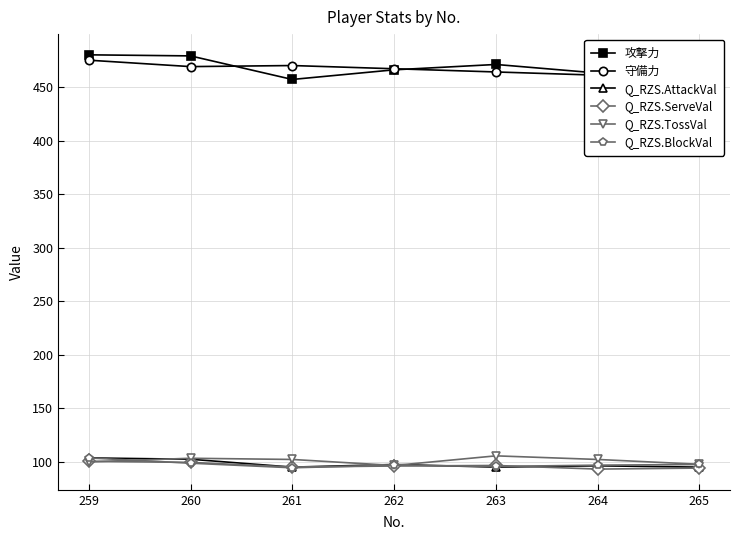

True or false: Q_RZS.ServeVal has a value of 51.7 at 264.

False